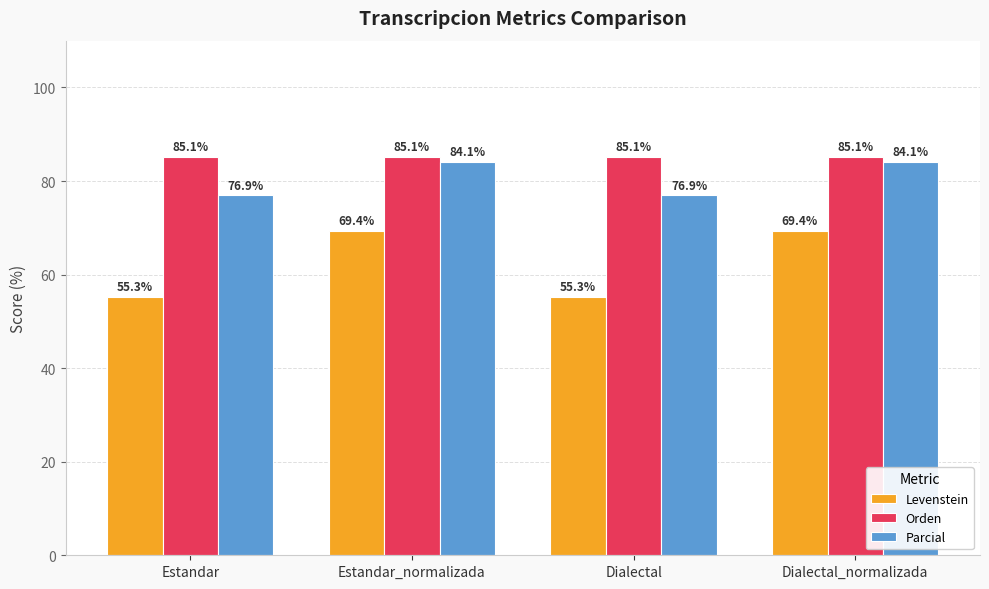

Are the bars horizontal?

No